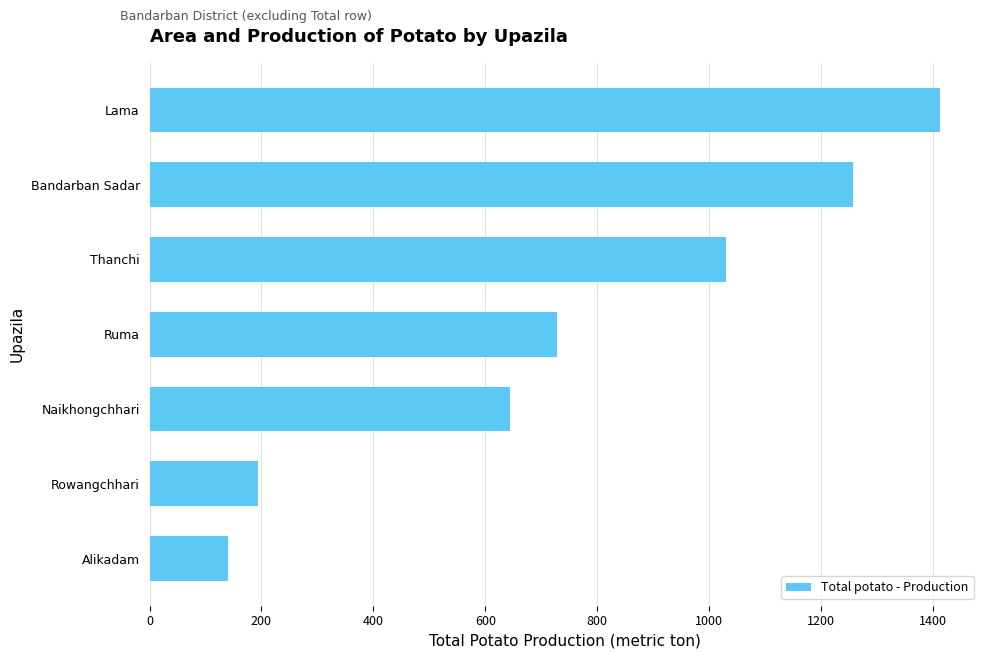

True or false: the data shows 1413 at Lama.

True